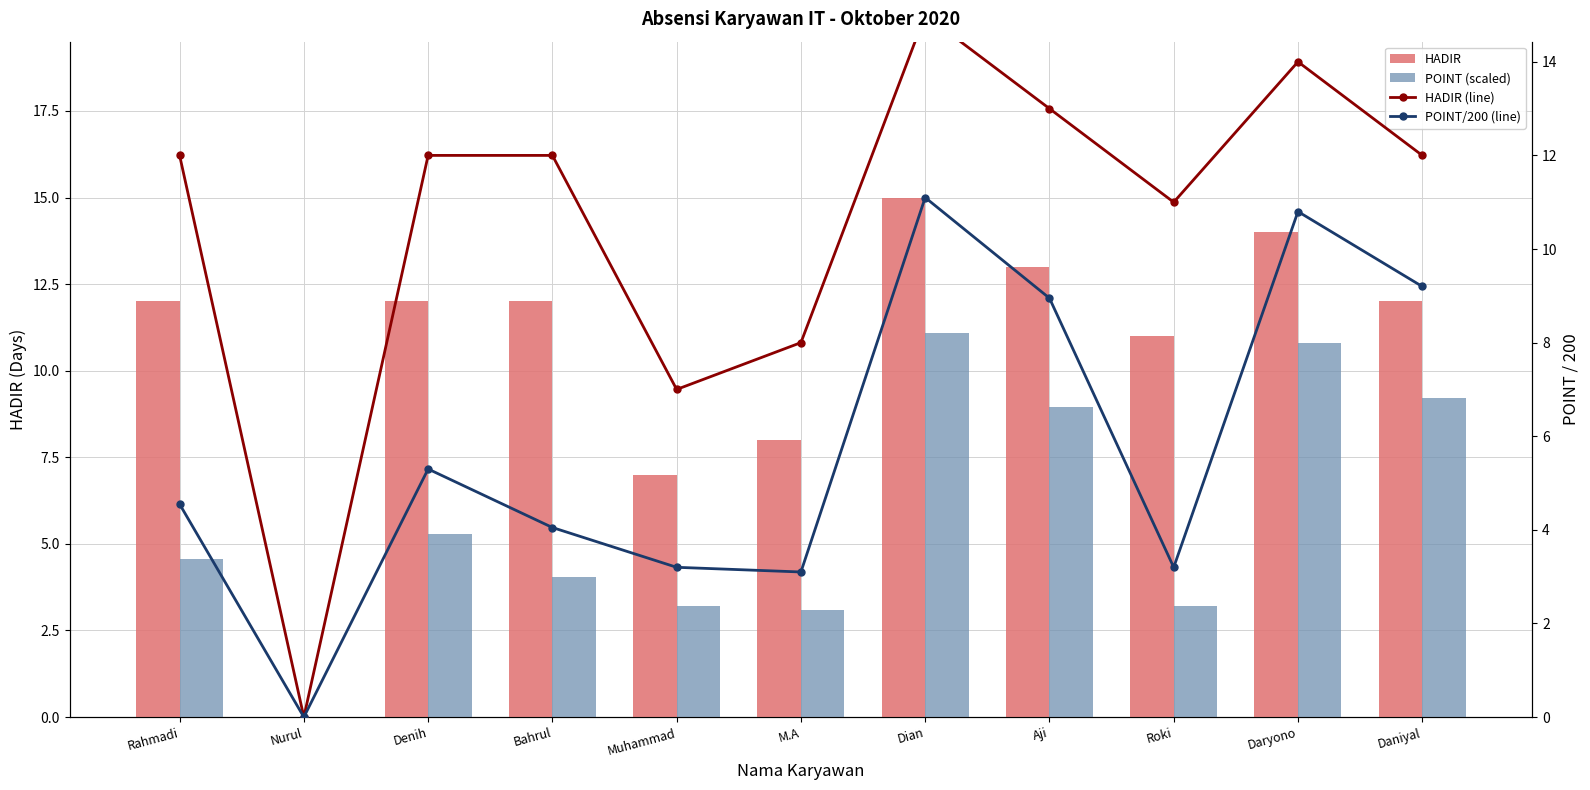

Reading left to right, transcribe all the data shown in this chart.

HADIR: Rahmadi=12.0	Nurul=0.0	Denih=12.0	Bahrul=12.0	Muhammad=7.0	M.A=8.0	Dian=15.0	Aji=13.0	Roki=11.0	Daryono=14.0	Daniyal=12.0
POINT (scaled): Rahmadi=4.5	Nurul=0.0	Denih=5.3	Bahrul=4.0	Muhammad=3.2	M.A=3.1	Dian=11.1	Aji=8.9	Roki=3.2	Daryono=10.8	Daniyal=9.2
HADIR (line): Rahmadi=12.0	Nurul=0.0	Denih=12.0	Bahrul=12.0	Muhammad=7.0	M.A=8.0	Dian=15.0	Aji=13.0	Roki=11.0	Daryono=14.0	Daniyal=12.0
POINT/200 (line): Rahmadi=4.5	Nurul=0.0	Denih=5.3	Bahrul=4.0	Muhammad=3.2	M.A=3.1	Dian=11.1	Aji=8.9	Roki=3.2	Daryono=10.8	Daniyal=9.2